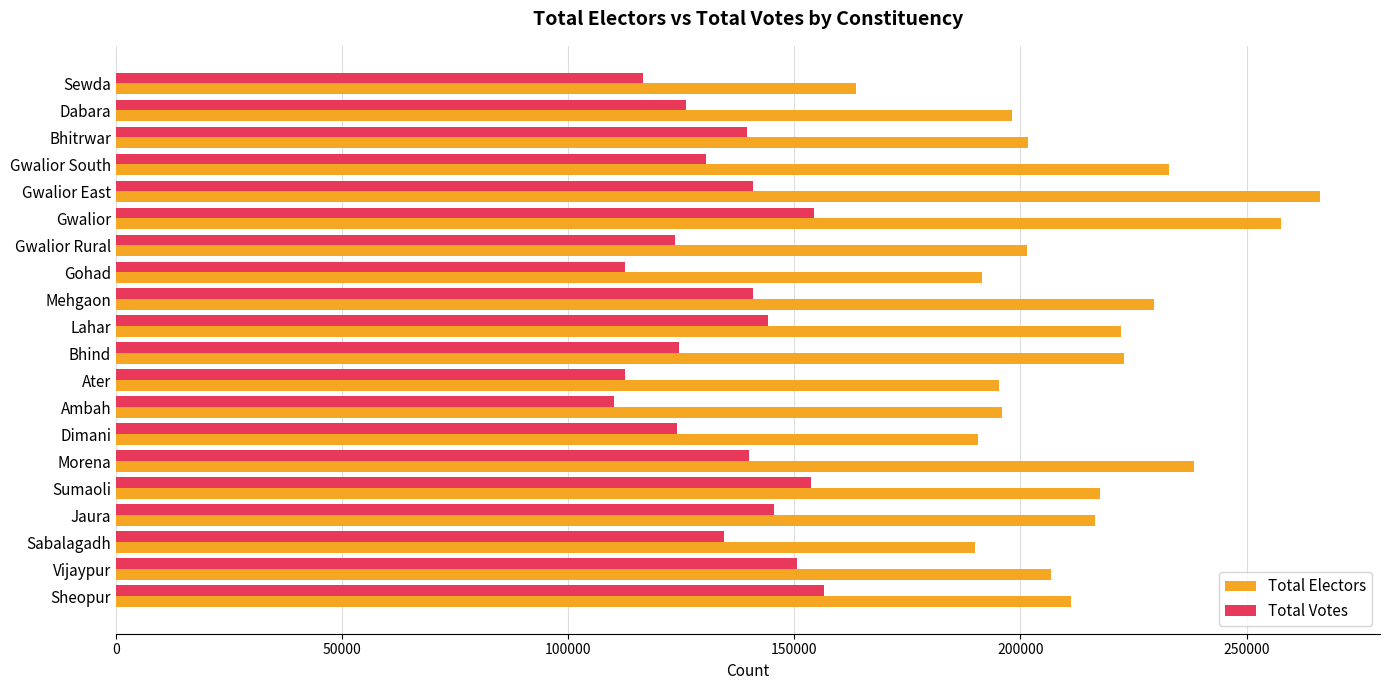

The Total Electors series shows 130779 at Gwalior East. True or false?

False